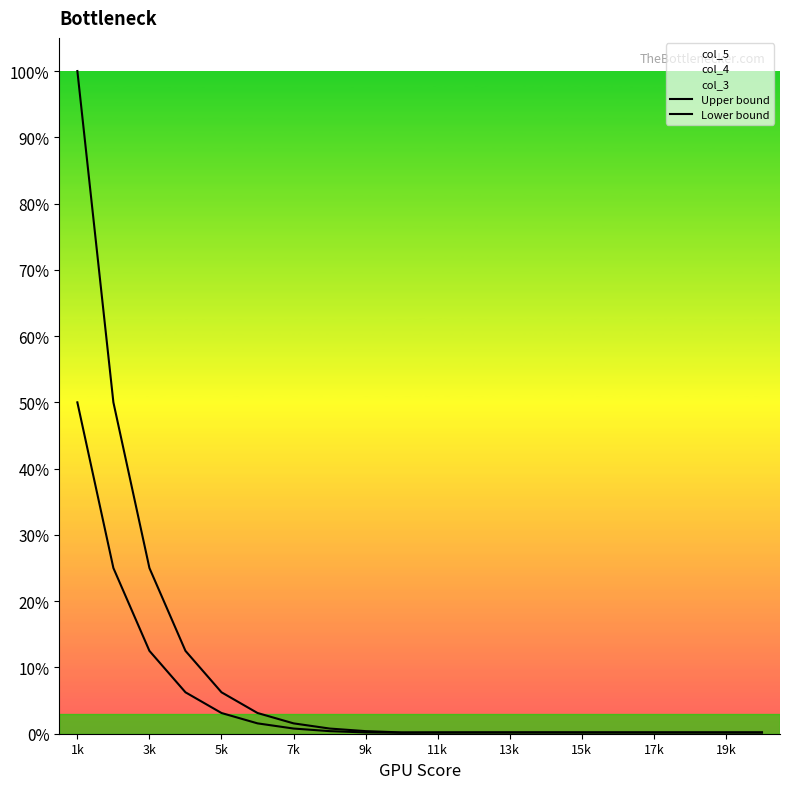

Between 14 and 3k, which is larger?

3k